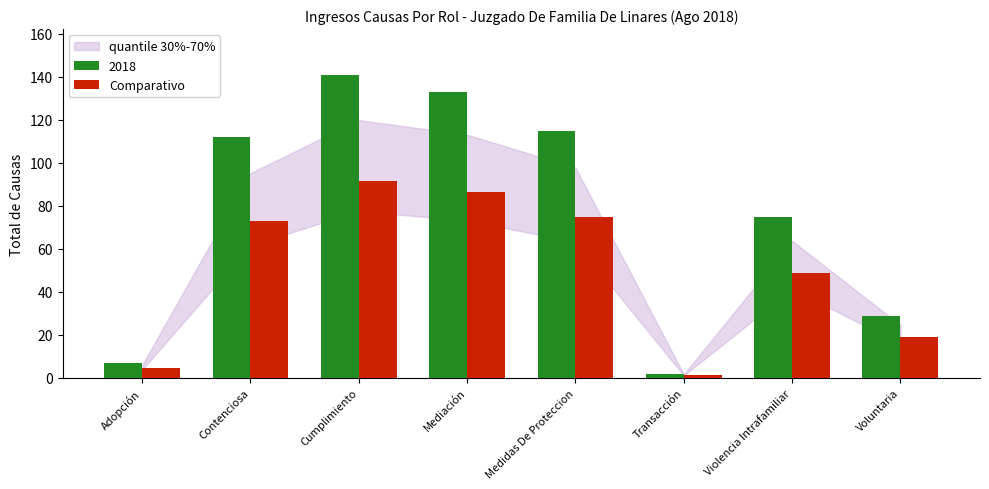

List the series in order of their overall mean, lowest first.

Comparativo, 2018